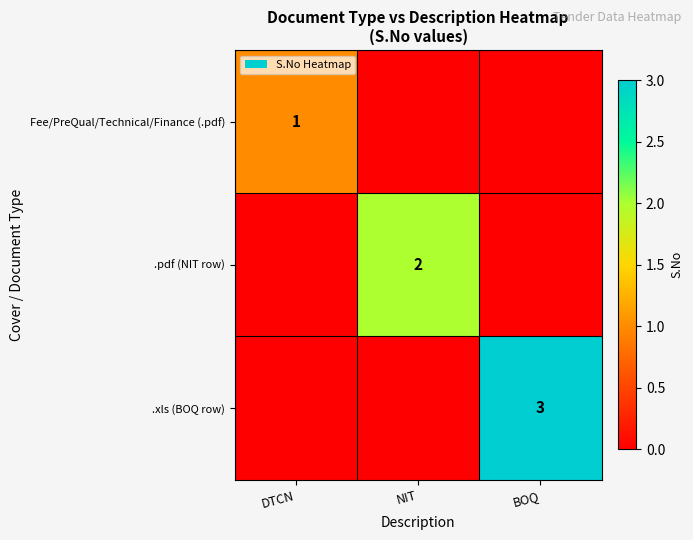

The value of .xls (BOQ row) at BOQ is 3. True or false?

True